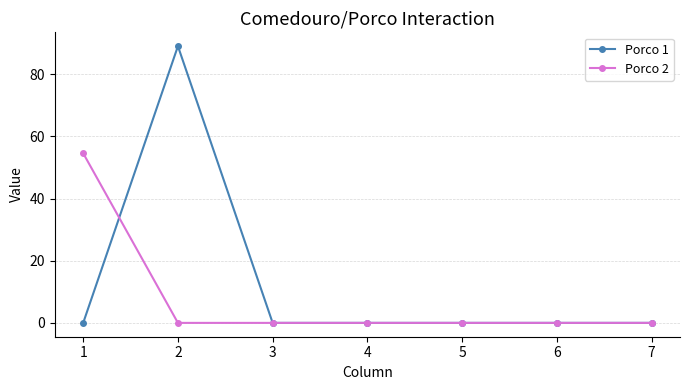

What is the greatest value displayed?

89.1